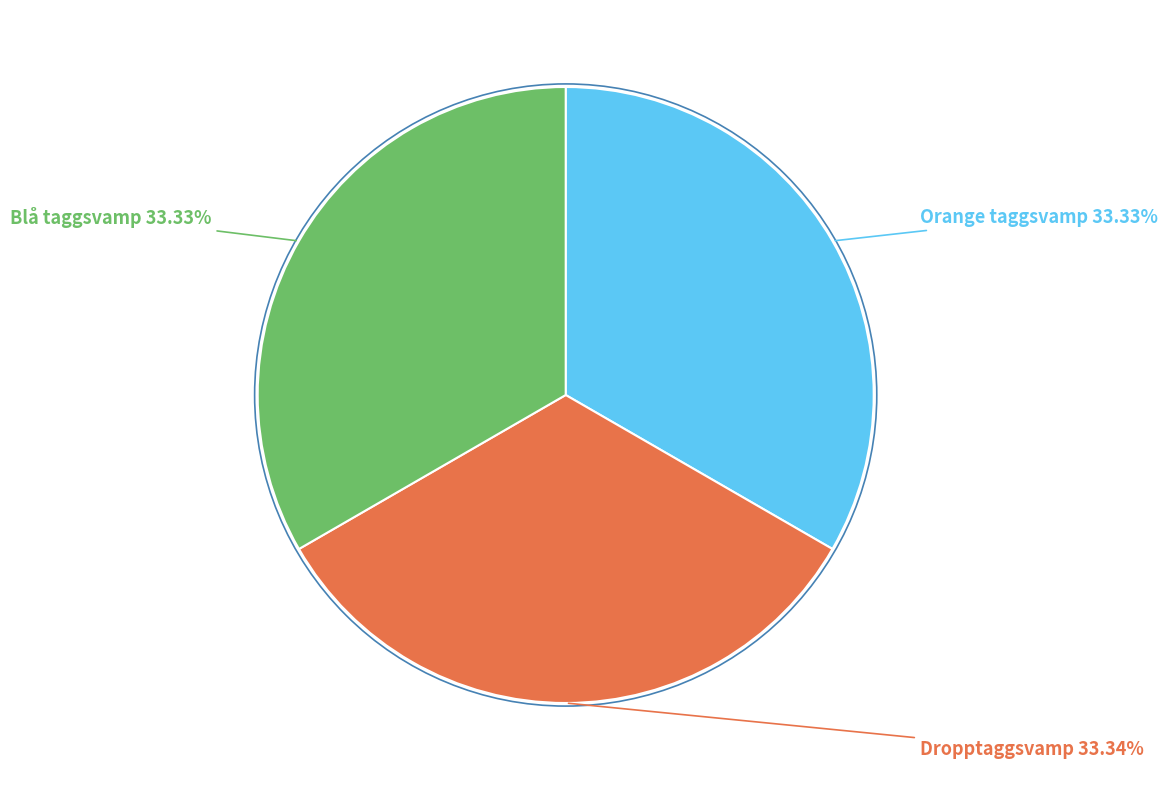

Does any single category account for the majority?

No